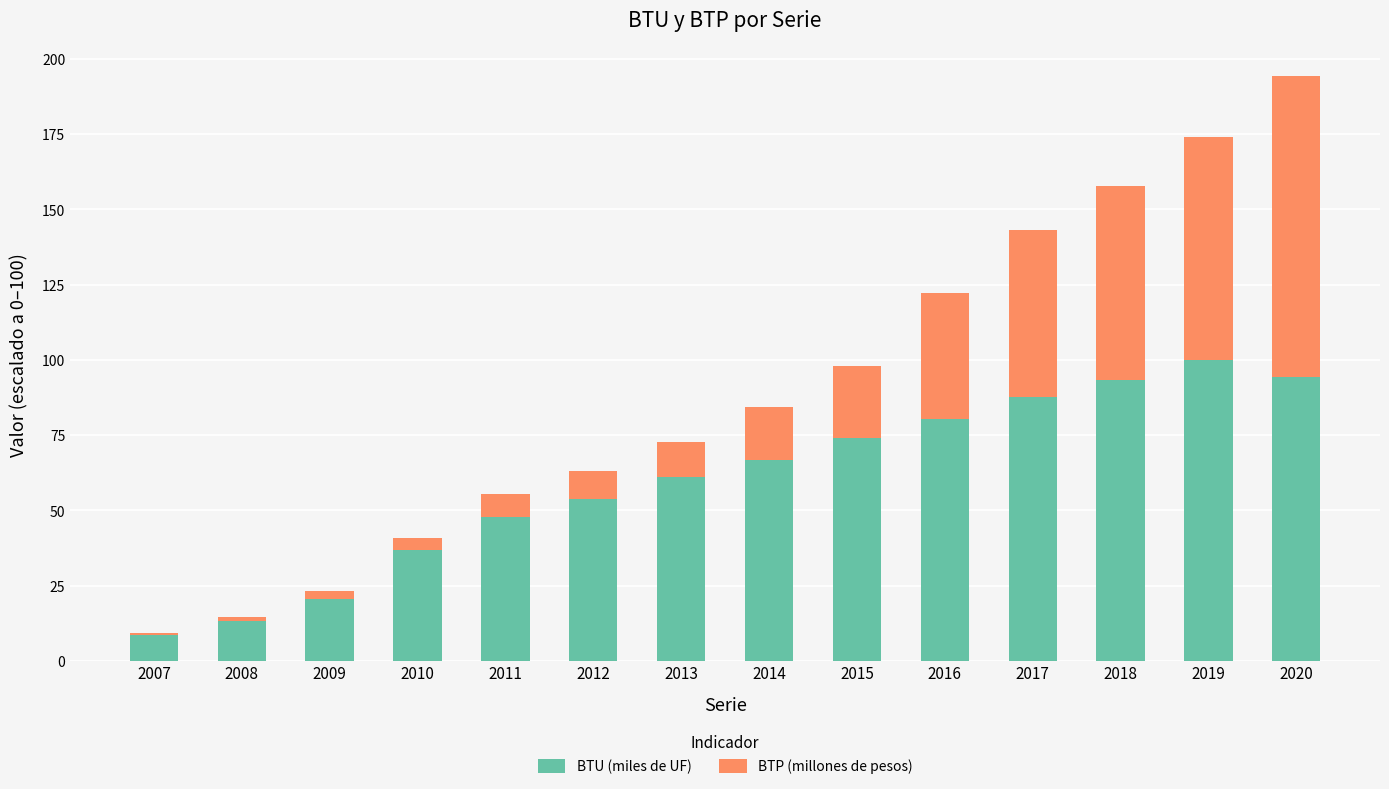

What is the minimum value for BTU (miles de UF)?

8.6